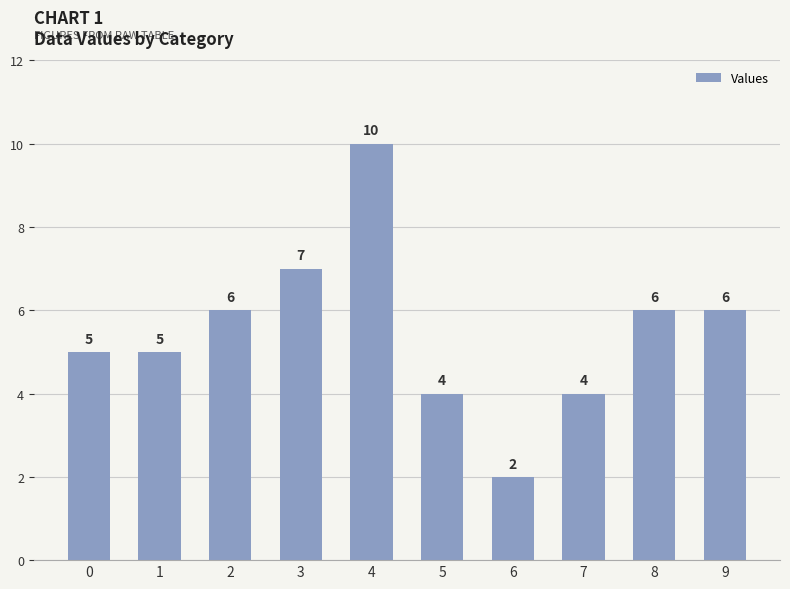

How many bars are there in total?

10